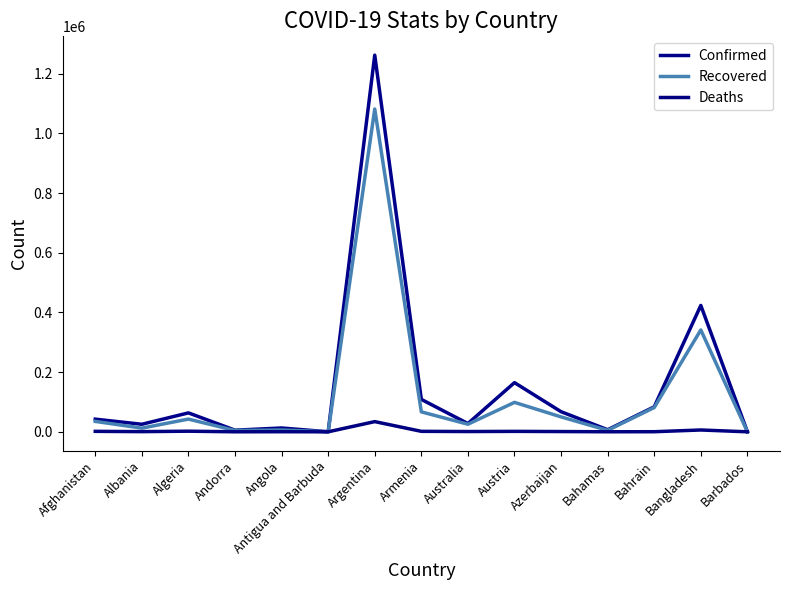

Rank the series by their average value, from lowest to highest.

Deaths, Recovered, Confirmed